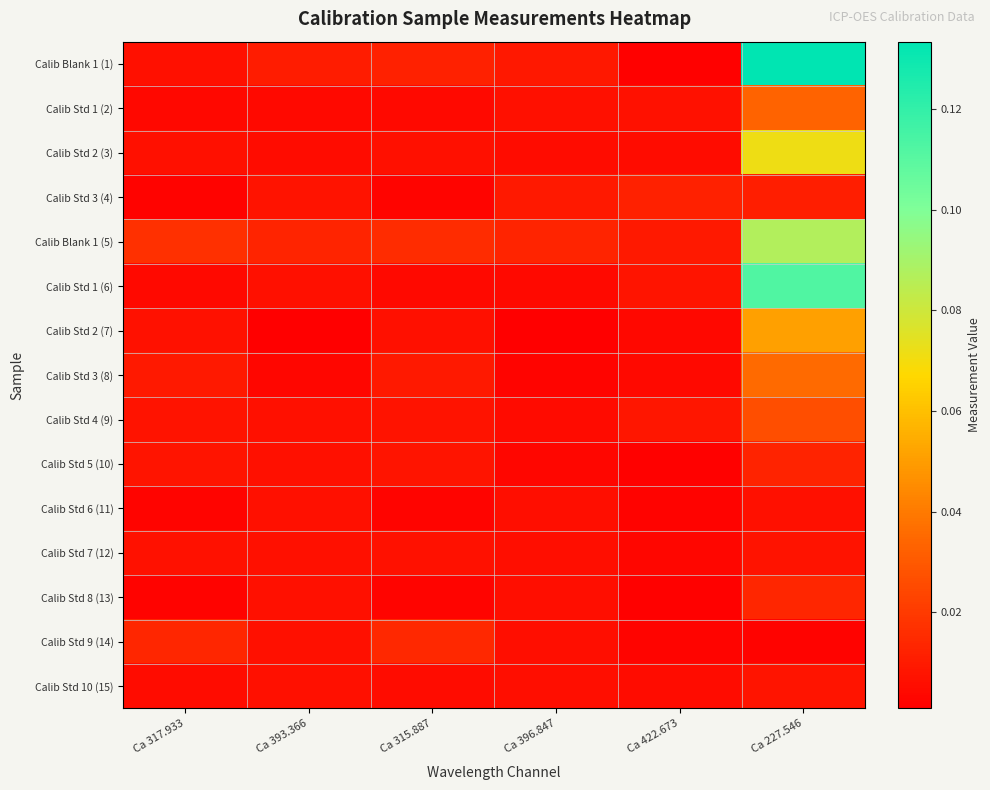

At how many categories does at least one series exceed 0?

6